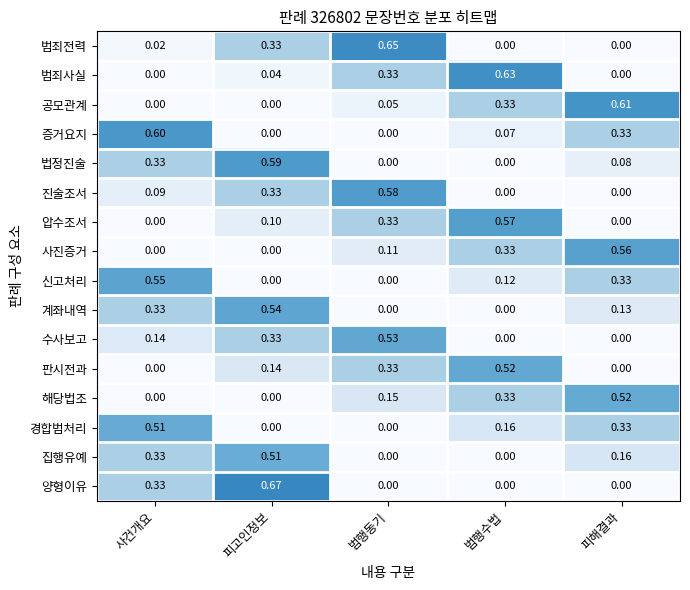

Is the value of 사진증거 at 범행동기 greater than the value of 범죄전력 at 사건개요?

Yes